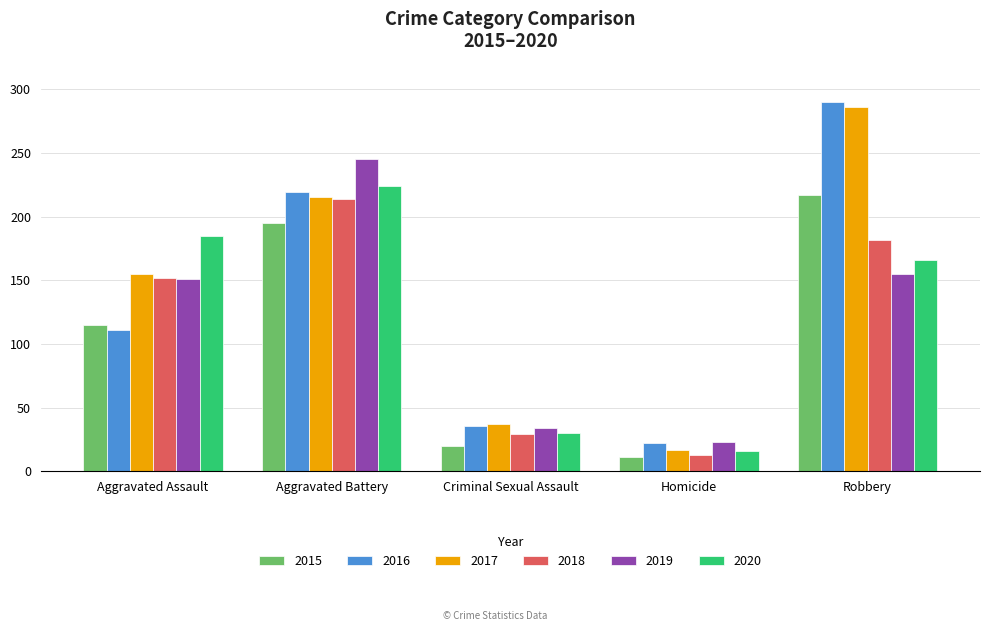

What is the label of the 4th bar from the right?

Aggravated Battery